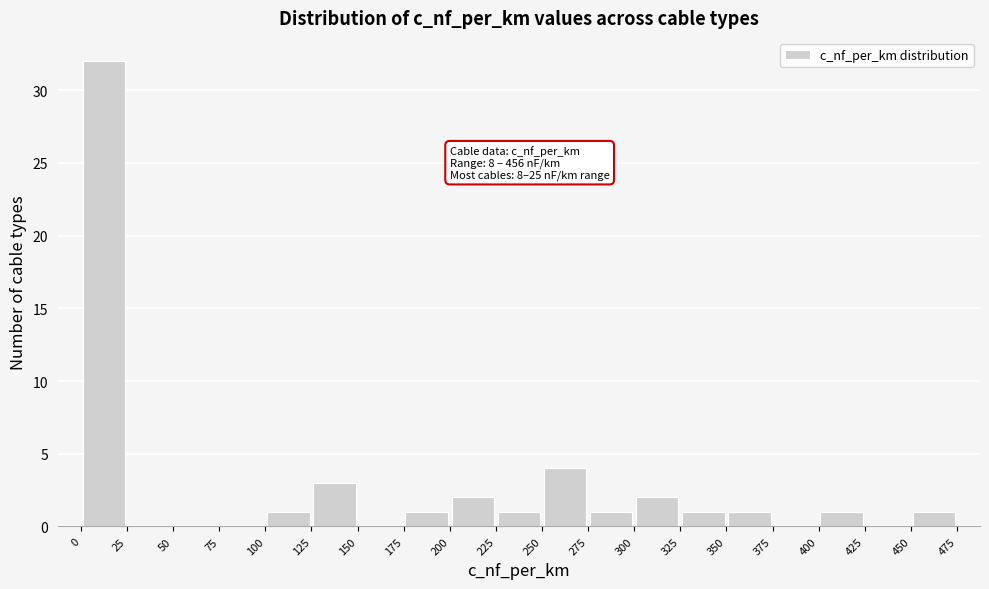

Which range on the x-axis has the tallest bar?

0 to 25